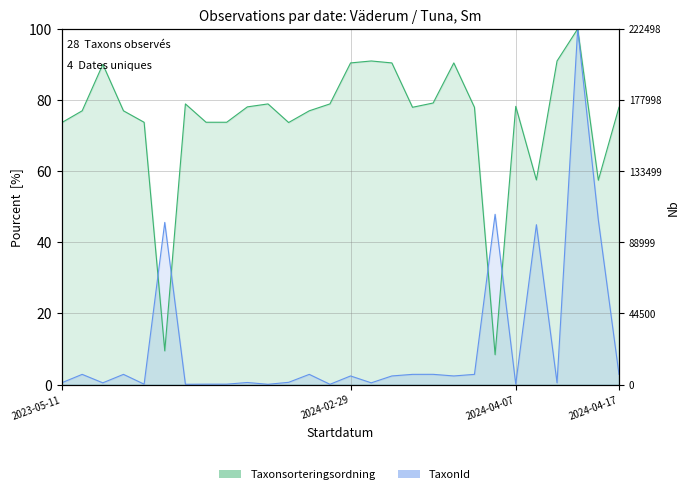

What is the spread (max minus min) of values at 2023-05-11?

73.1